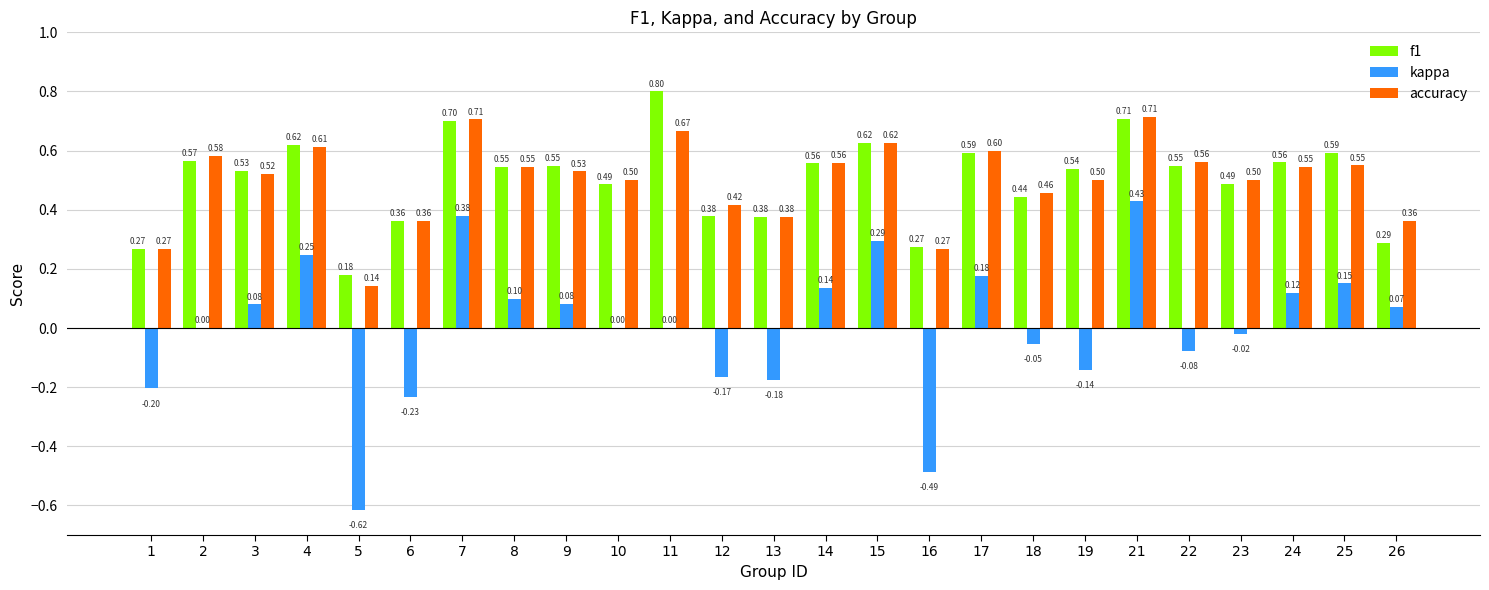

How many data points does each series have?

25